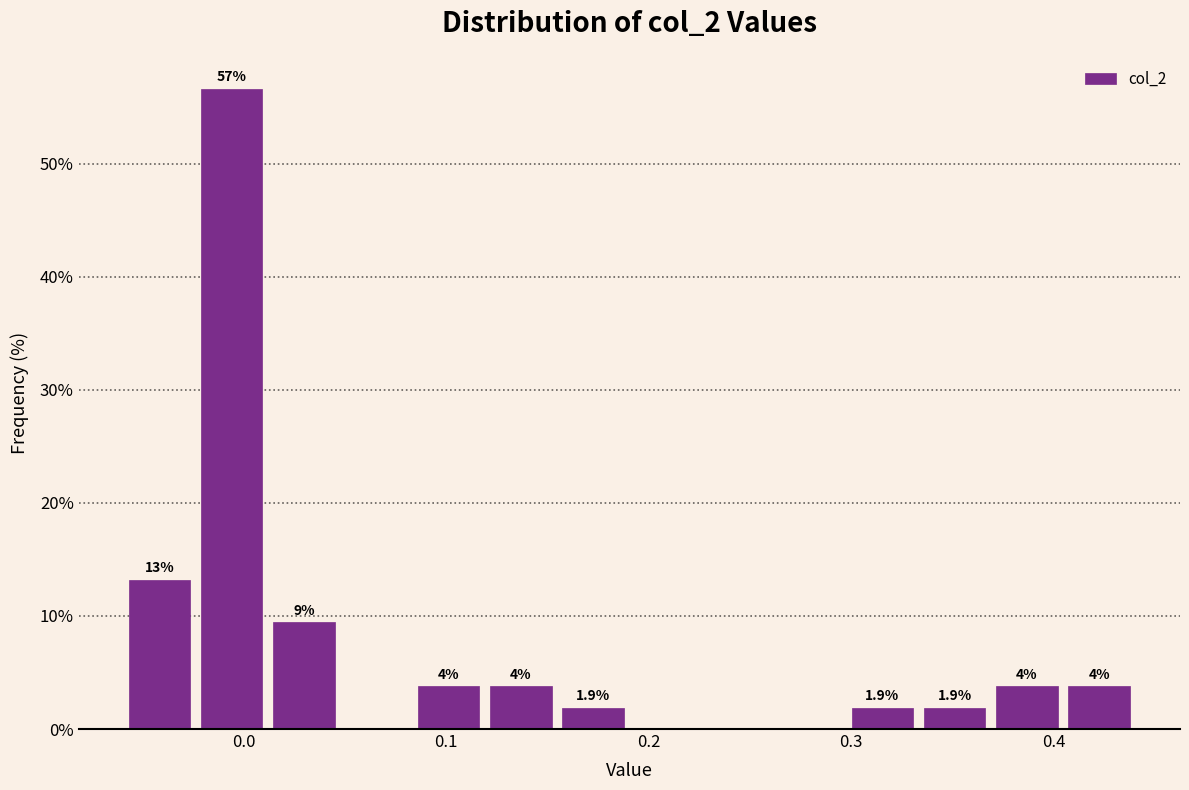

Around what value on the x-axis is the tallest bar? Give the approximate position of its centre, as read against the axis.

-0.01